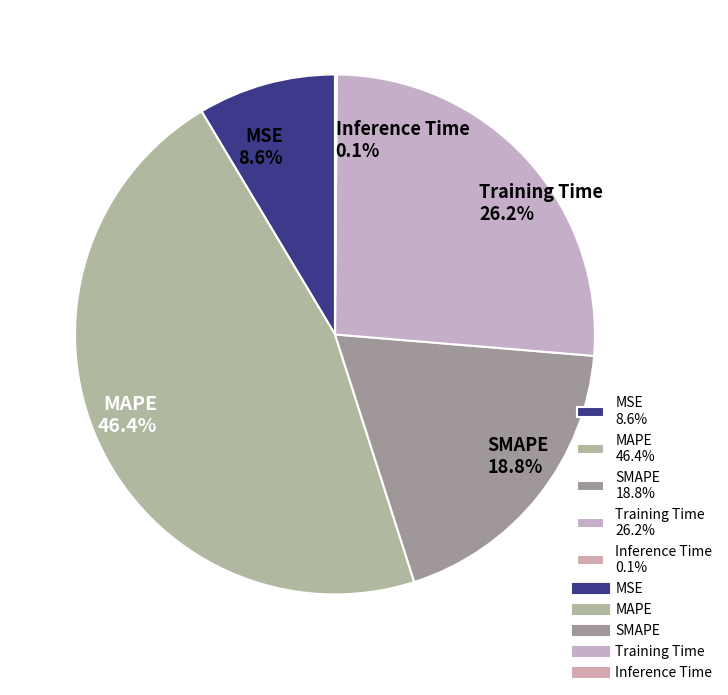

Approximately how many times larger is the value at MAPE 46.4% compared to SMAPE 18.8%?

2.5